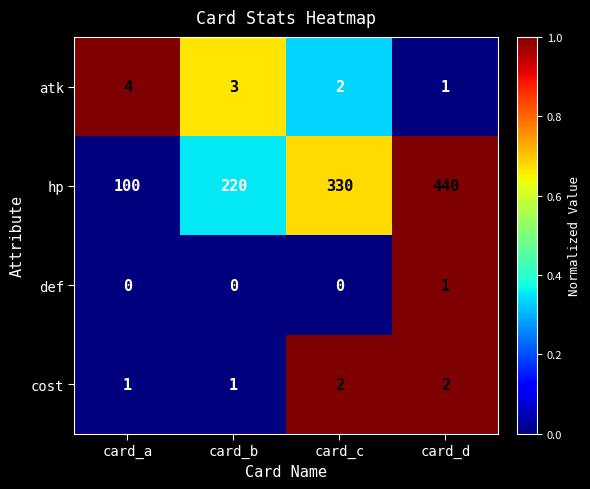

Reading right to left, extract all data points from this chart.

atk: 1	2	3	4
hp: 440	330	220	100
def: 1	0	0	0
cost: 2	2	1	1